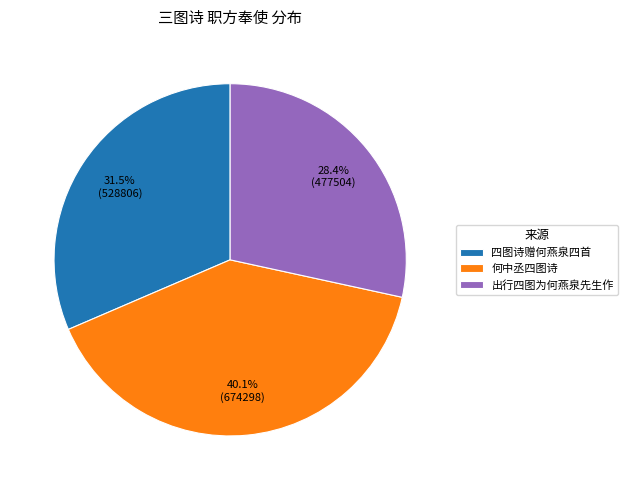

Combined, do 出行四图为何燕泉先生作 and 何中丞四图诗 account for over 50%?

Yes